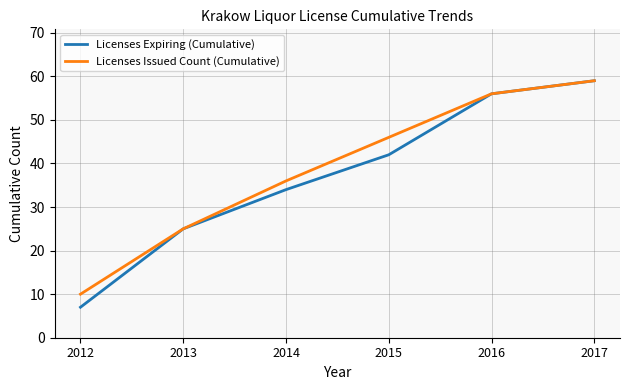

What is the average value of the Licenses Issued Count (Cumulative) series?

39